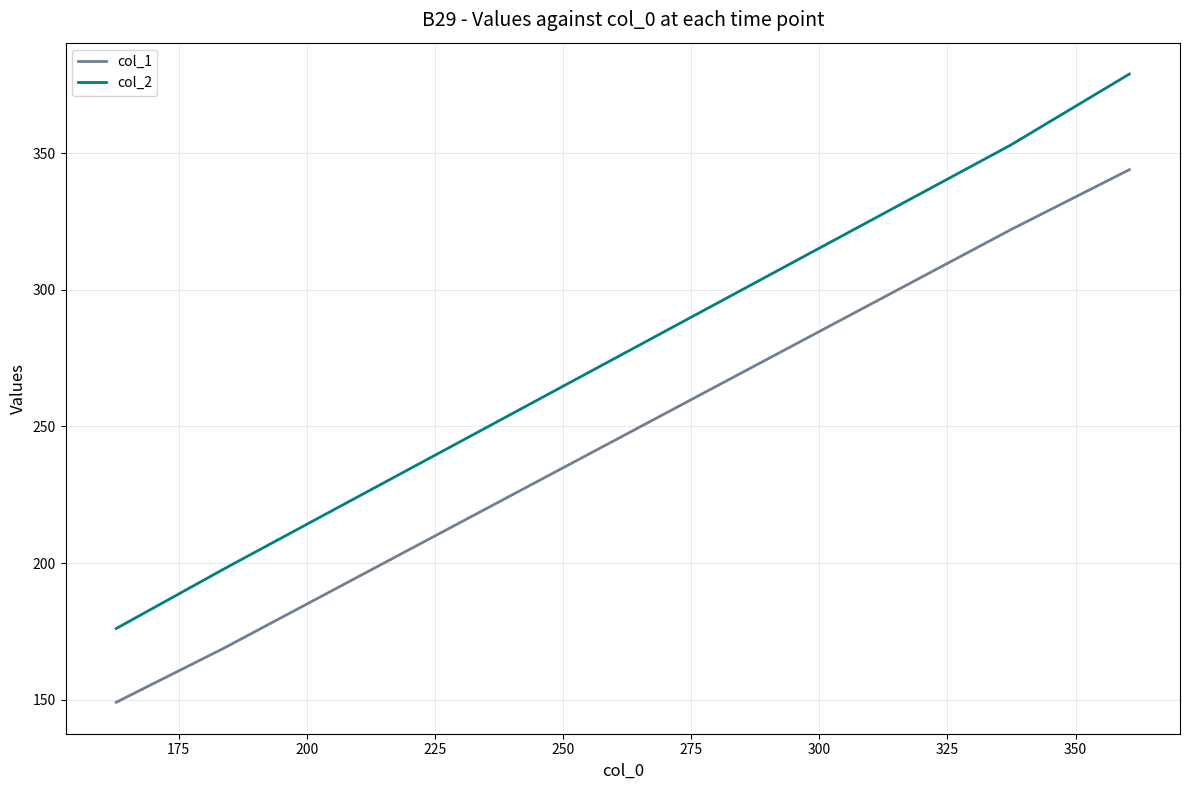

Which series has the largest range (max minus min)?

col_2